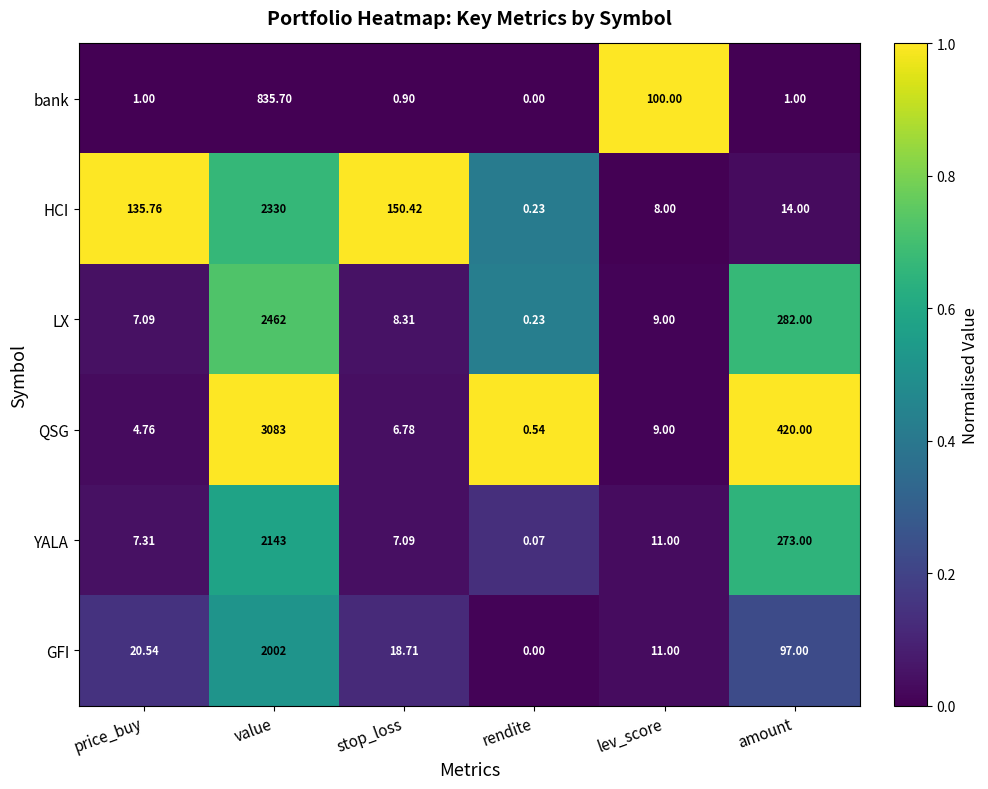

Which label corresponds to the largest value in the chart?

value